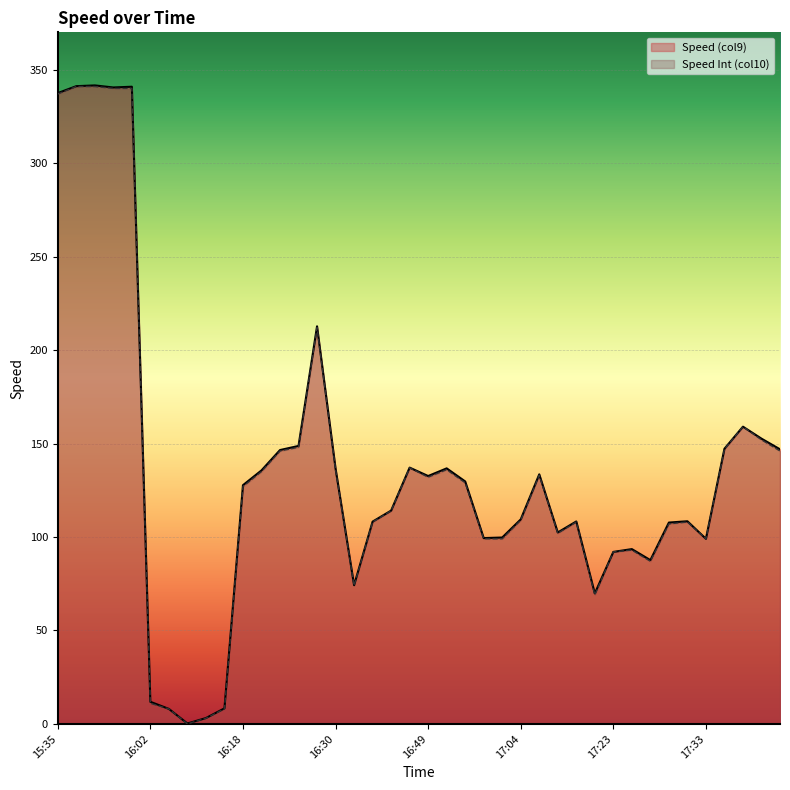

How many interior local valleys does the Speed Int (col10) series have?

7